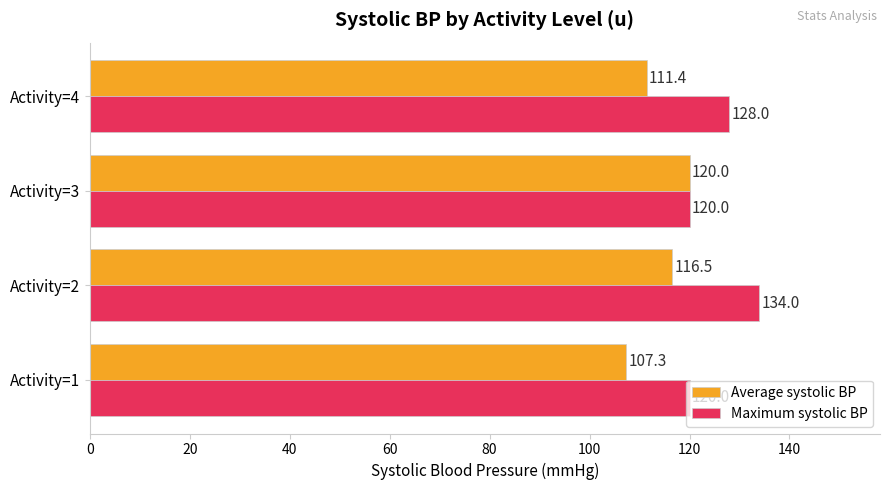

Rank the categories by Average systolic BP value from highest to lowest.

Activity=3, Activity=2, Activity=4, Activity=1